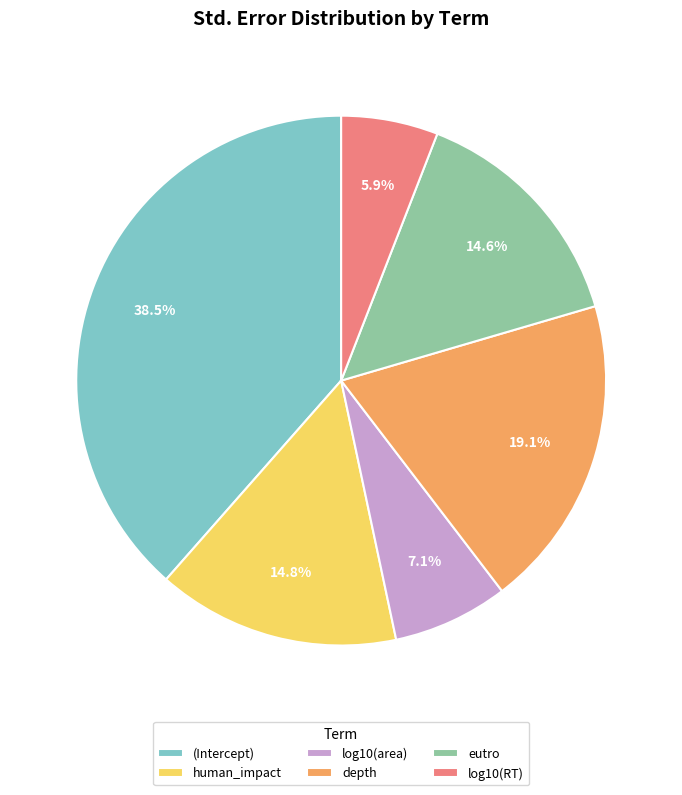

To the nearest percent, what percentage of the pie is human_impact?

15%